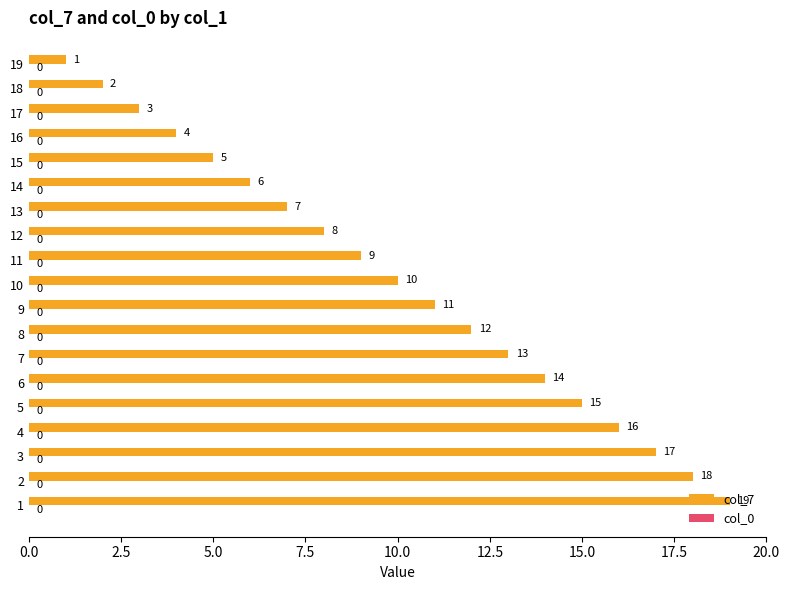

What is the difference between the values at 19 and 11?

8